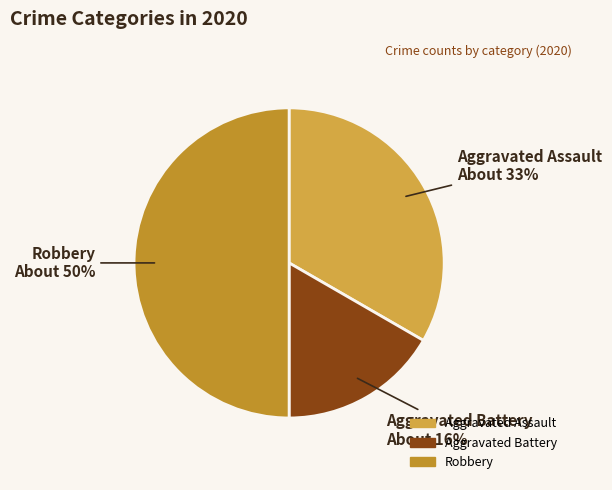

What is the total percentage of Aggravated Battery and Aggravated Assault?

50.0%